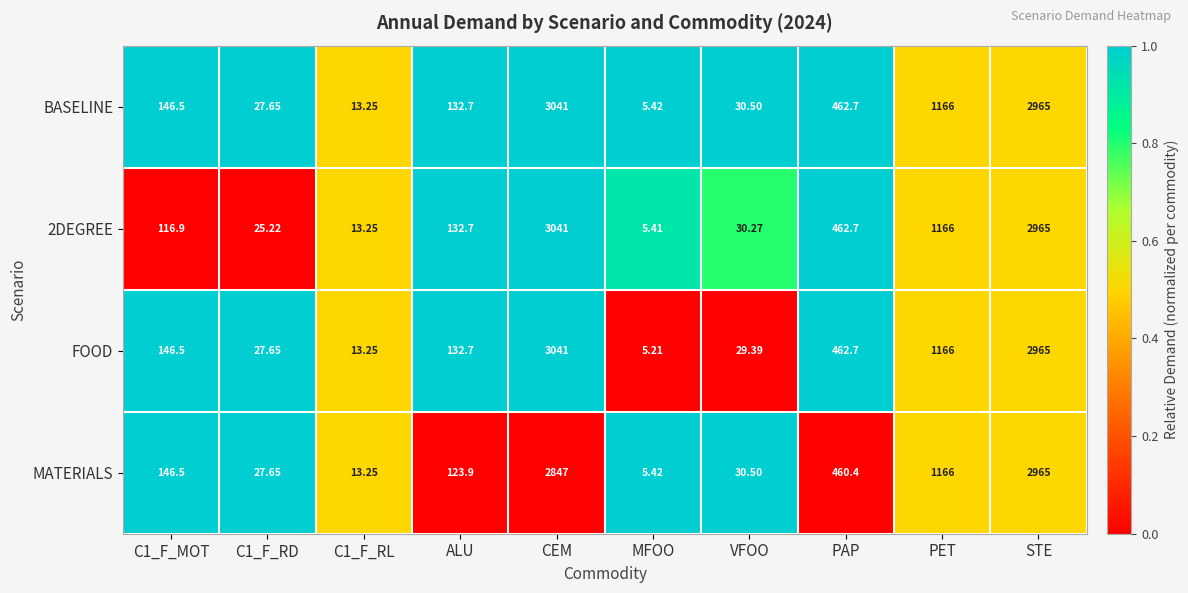

What is the difference between the highest and lowest values at PAP?

2.3